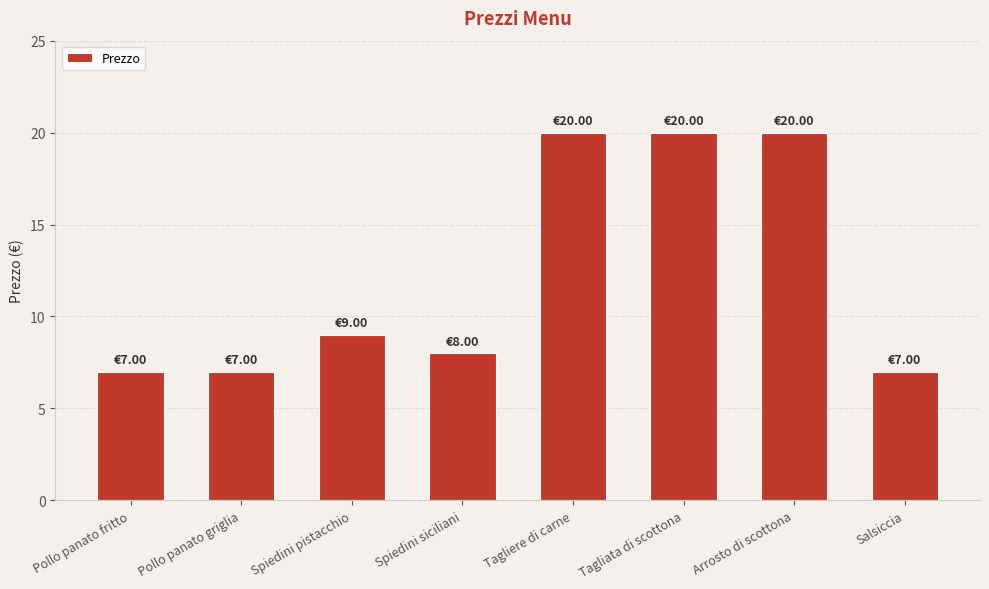

Reading left to right, list all the values displayed in this chart.

7	7	9	8	20	20	20	7